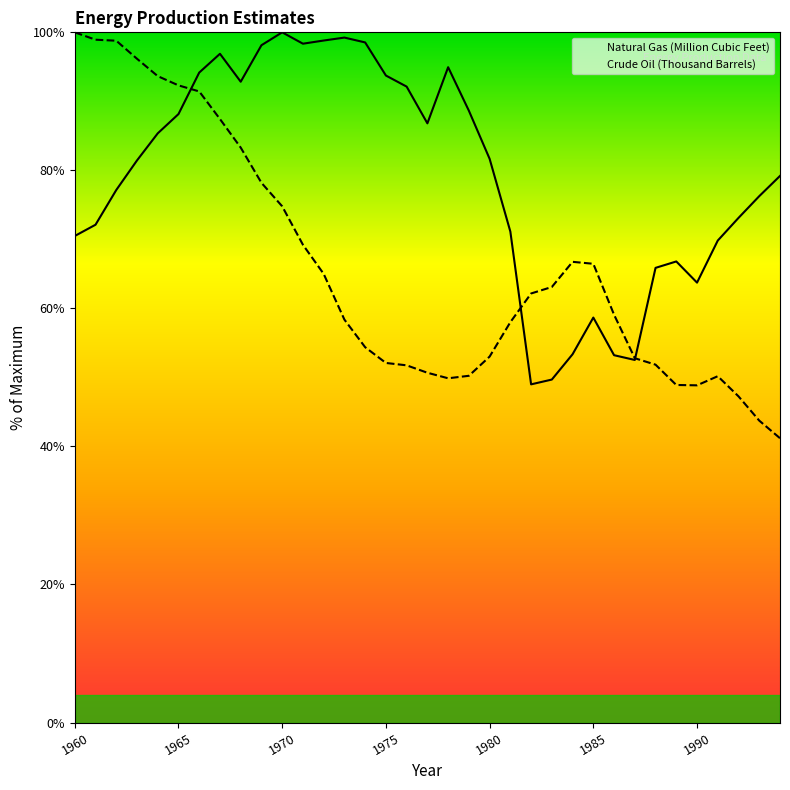

Which series has the largest total across all categories?

Natural Gas (Million Cubic Feet)